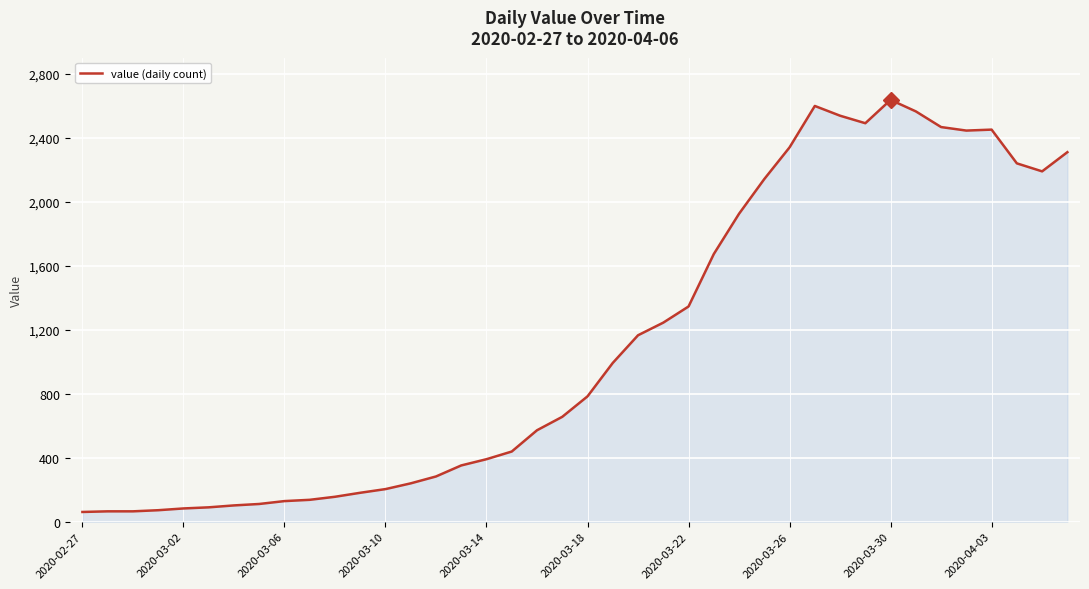

What is the maximum value shown in the chart?

2638